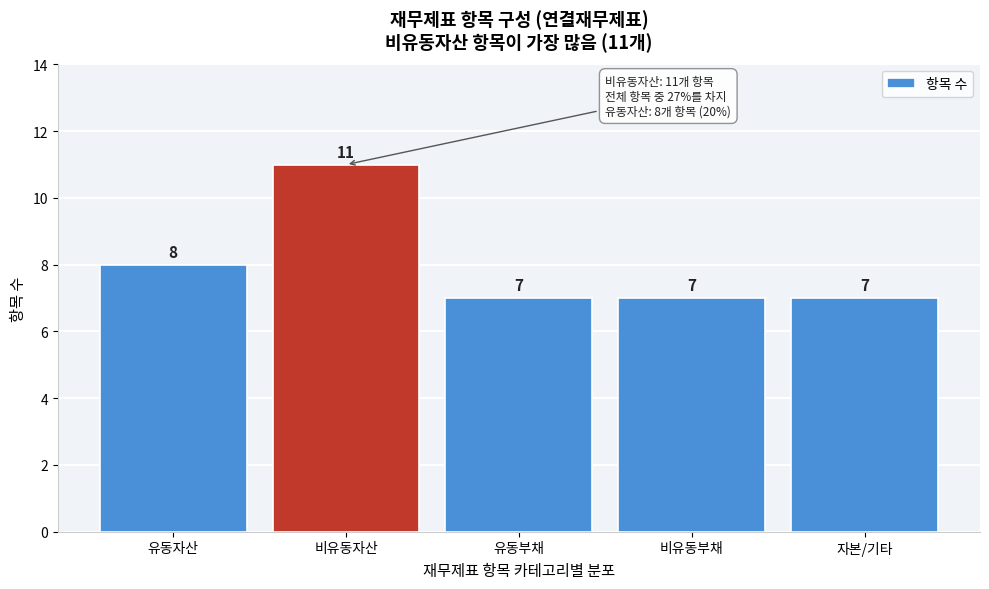

Reading left to right, transcribe all the data shown in this chart.

유동자산=8	비유동자산=11	유동부채=7	비유동부채=7	자본/기타=7